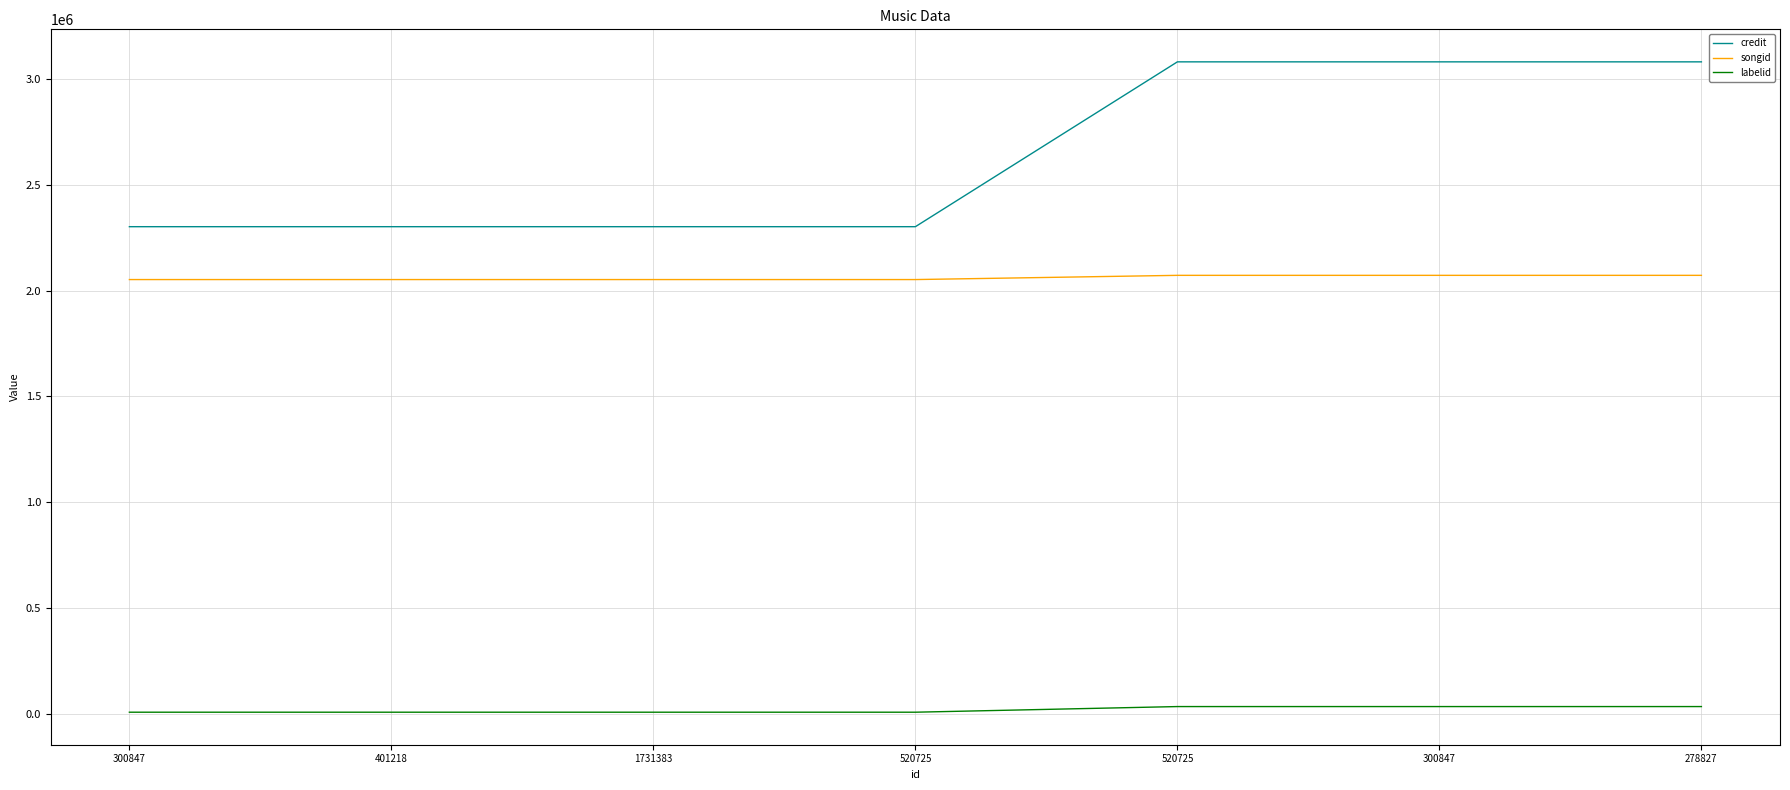

What are all the series names shown in the legend?

credit, songid, labelid